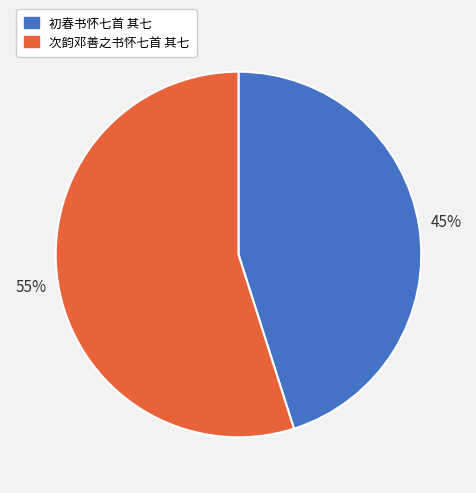

Between 初春书怀七首 其七 and 次韵邓善之书怀七首 其七, which is larger?

次韵邓善之书怀七首 其七